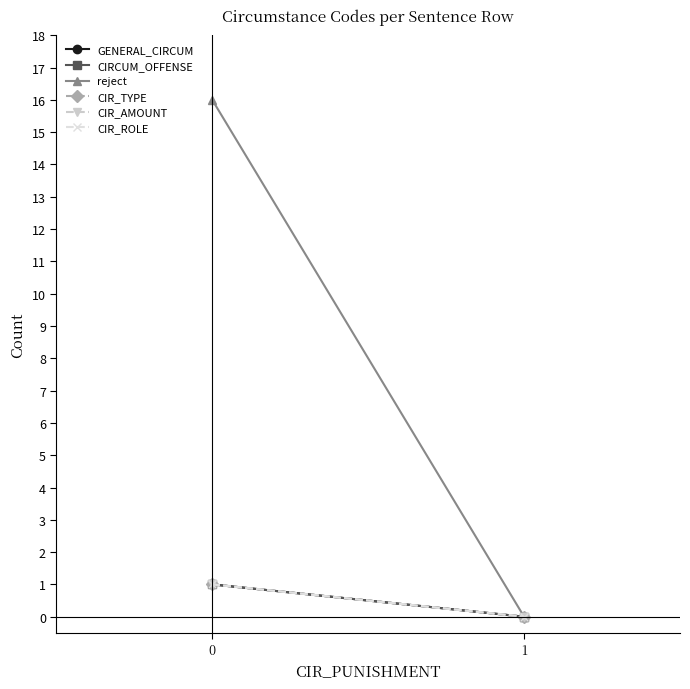

Is the value of GENERAL_CIRCUM at 1 greater than the value of CIR_TYPE at 0?

No